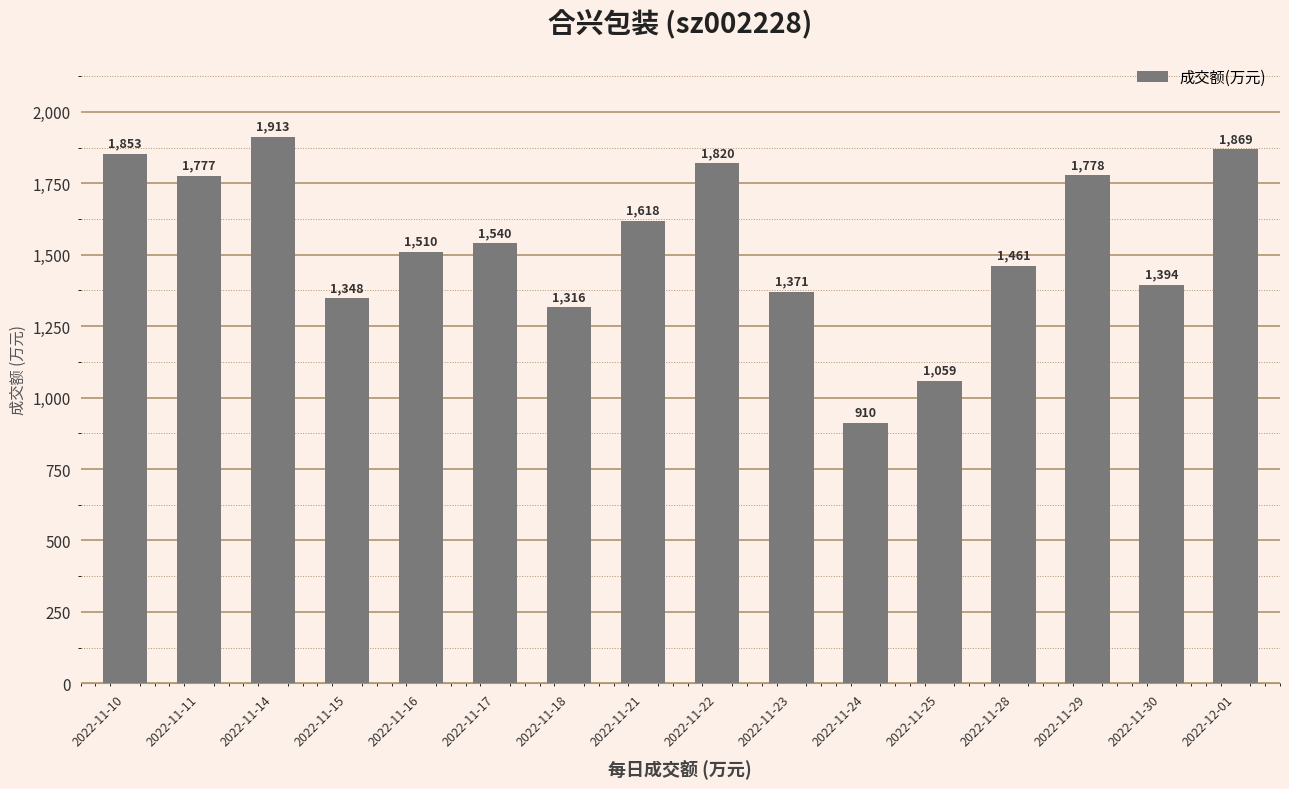

Approximately how many times larger is the value at 2022-11-18 compared to 2022-11-14?

0.7